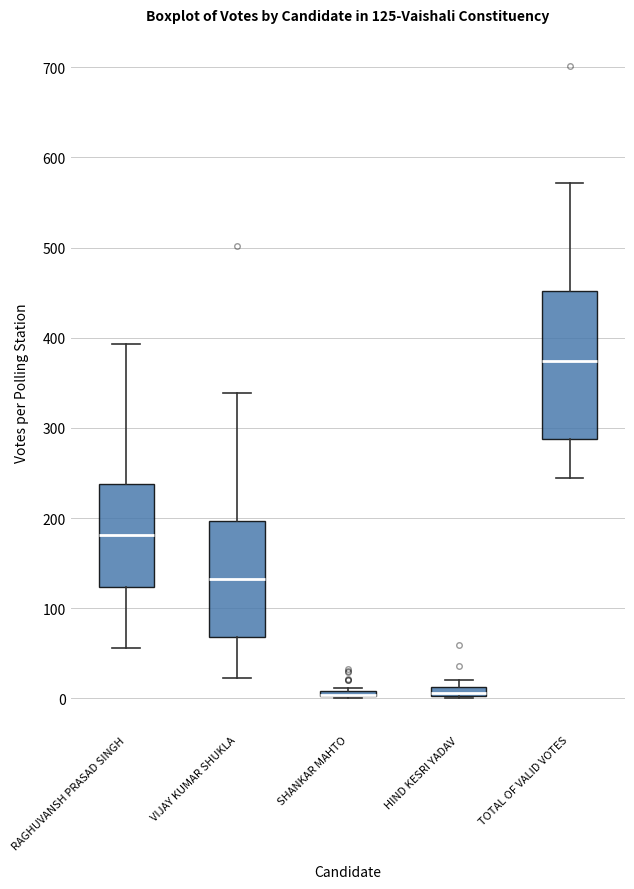

Comparing the boxes themselves (not the whiskers), which one is the tallest?

TOTAL OF VALID VOTES